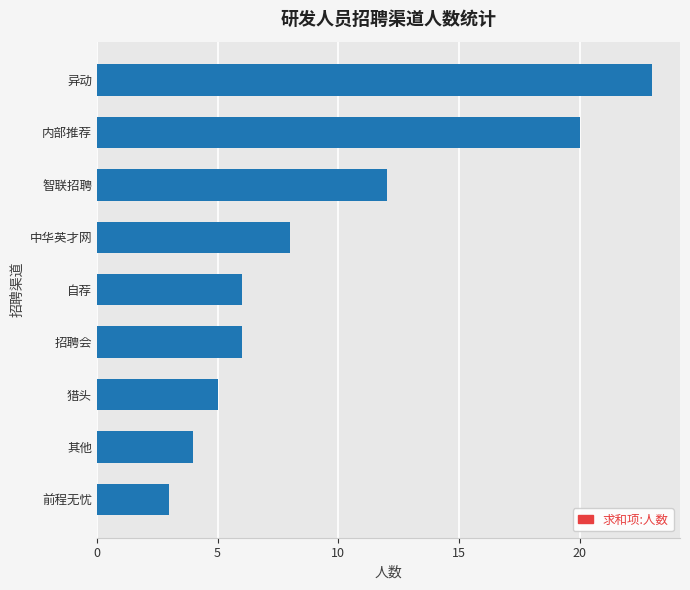

The value at 异动 is 23. True or false?

True